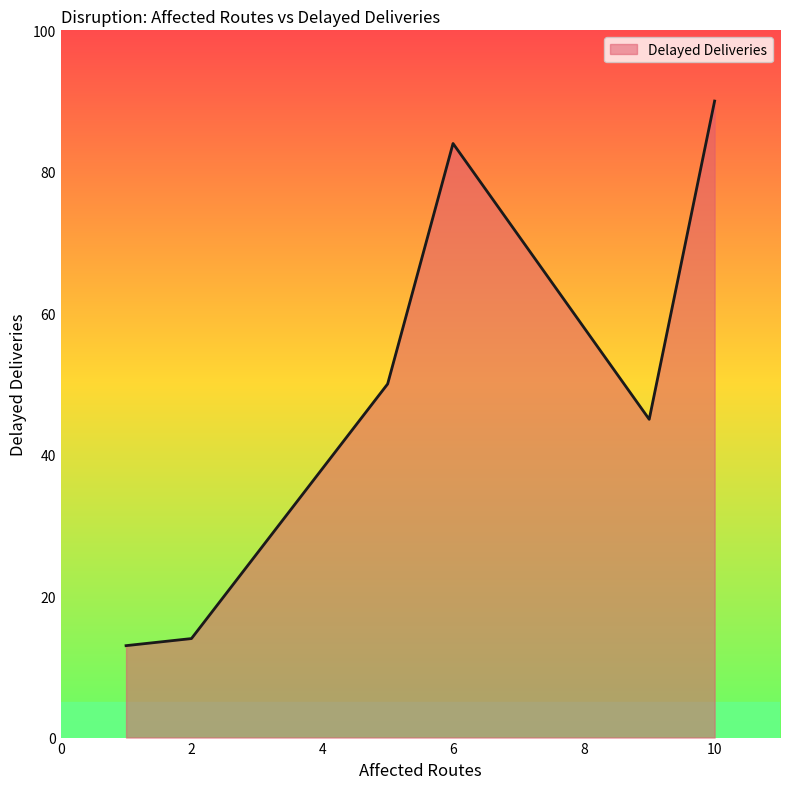

What is the minimum value shown in the chart?

13